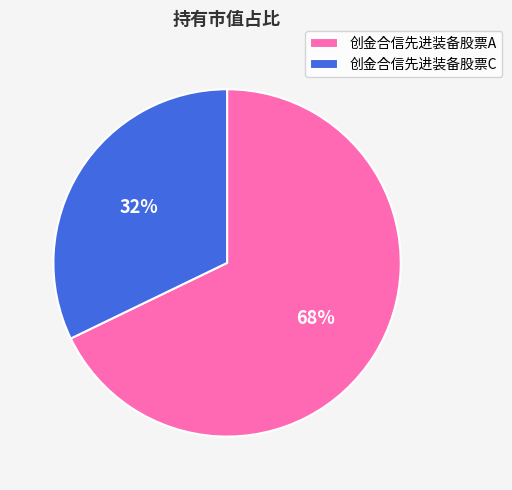

Between 创金合信先进装备股票C and 创金合信先进装备股票A, which is larger?

创金合信先进装备股票A